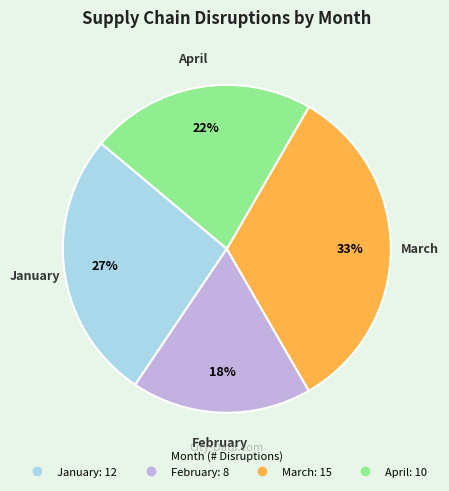

Approximately how many times larger is the value at January compared to April?

1.2